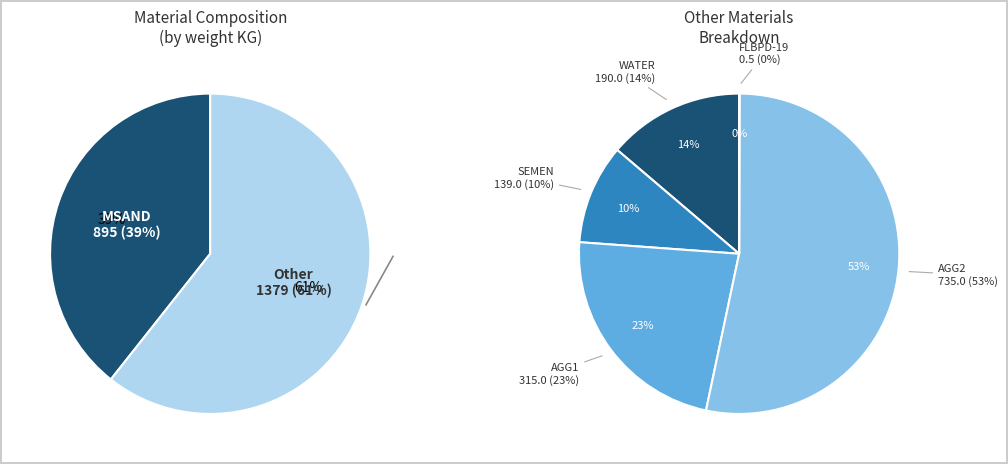

Is it true that AGG1 is 23% of the pie?

False